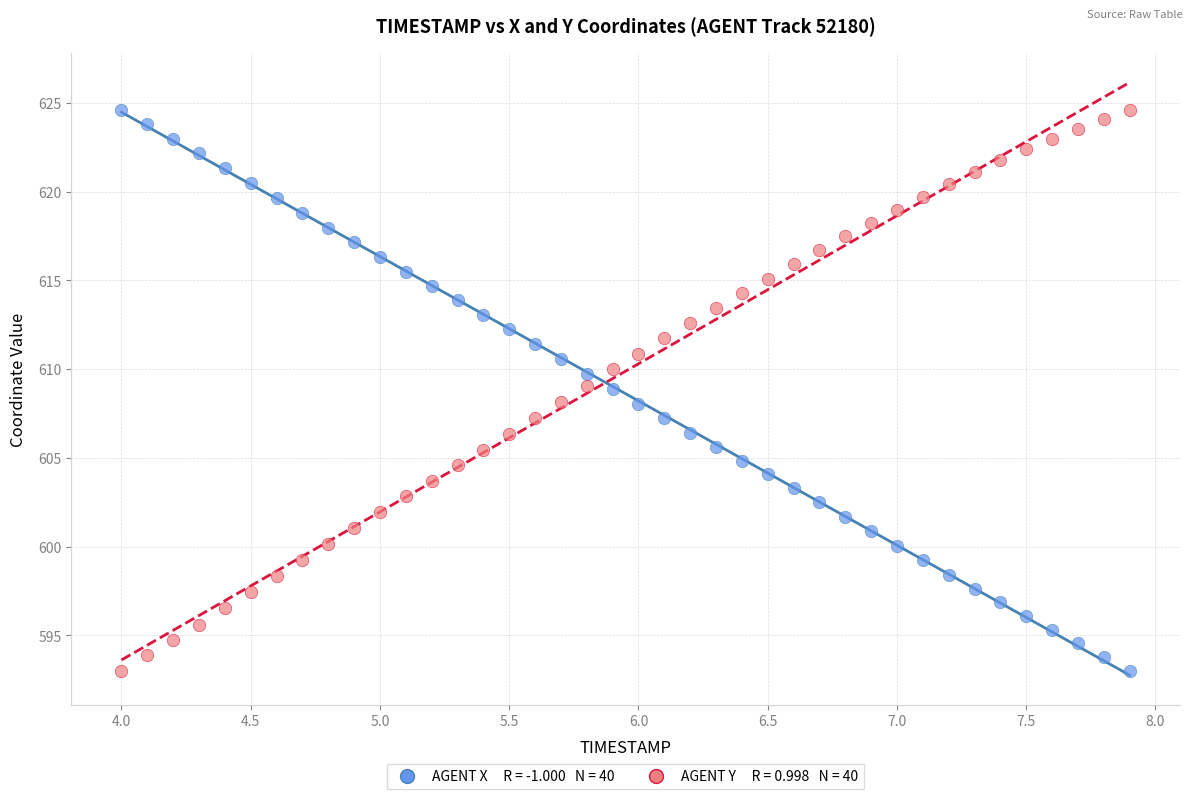

Across all data points, what is the range of X values (max minus min)?

3.9